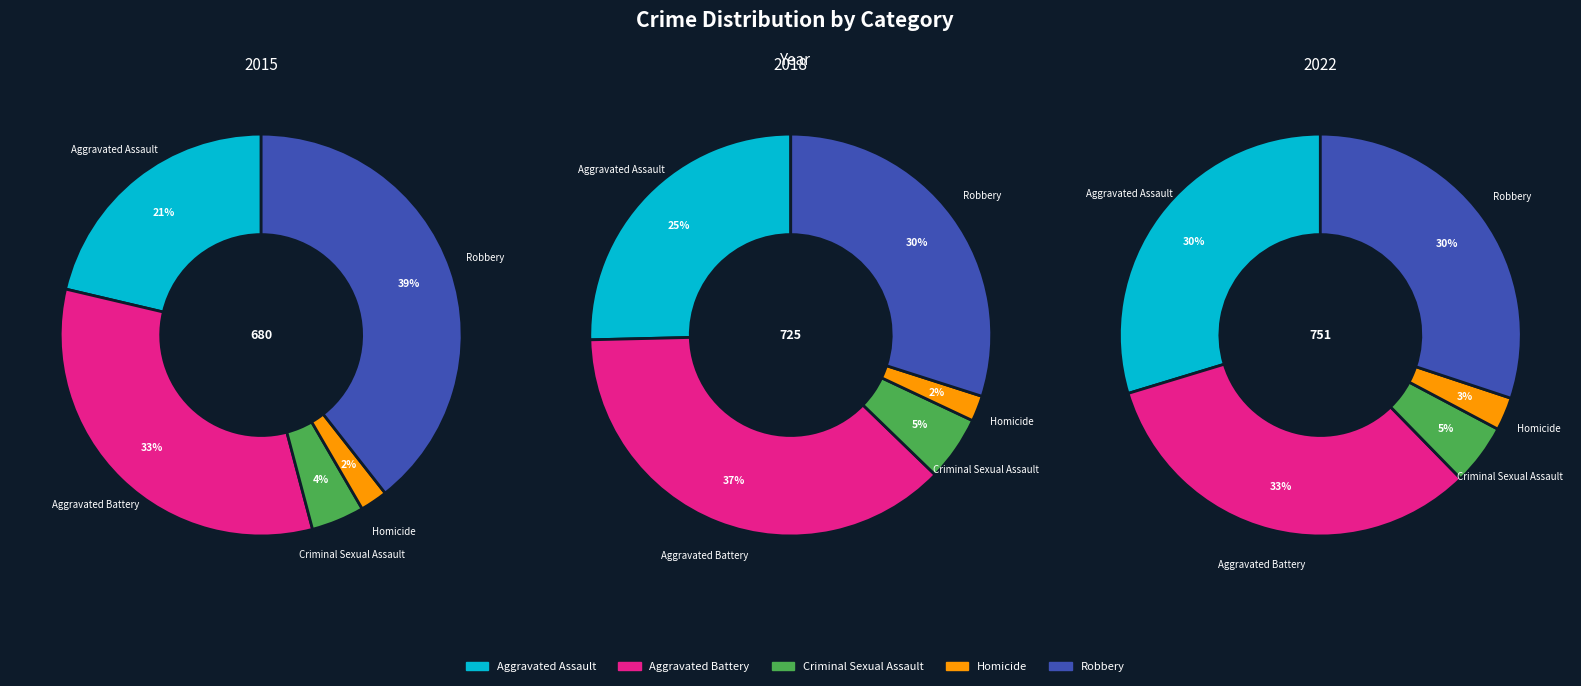

Which slice is the largest?

Aggravated Battery